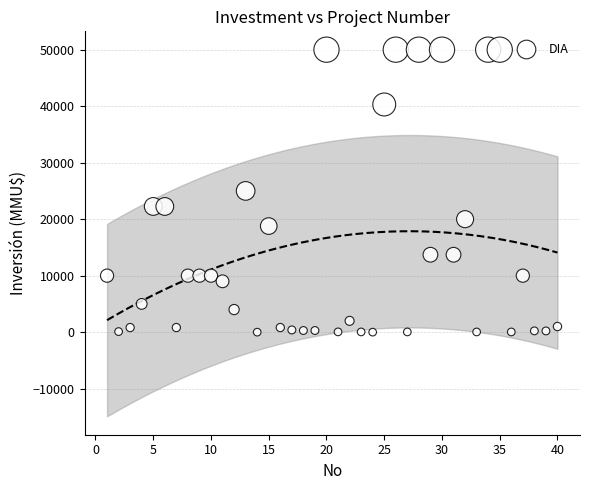

What is the range of X values (max minus min)?

39